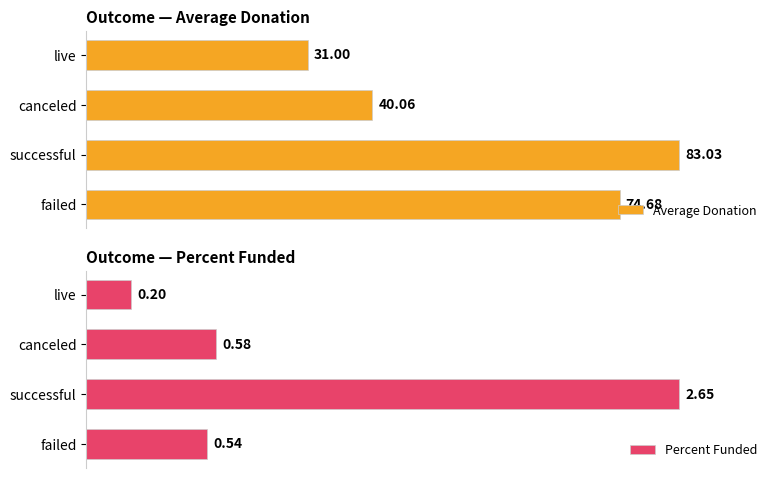

Where is Average Donation nearest to the value 57?

canceled